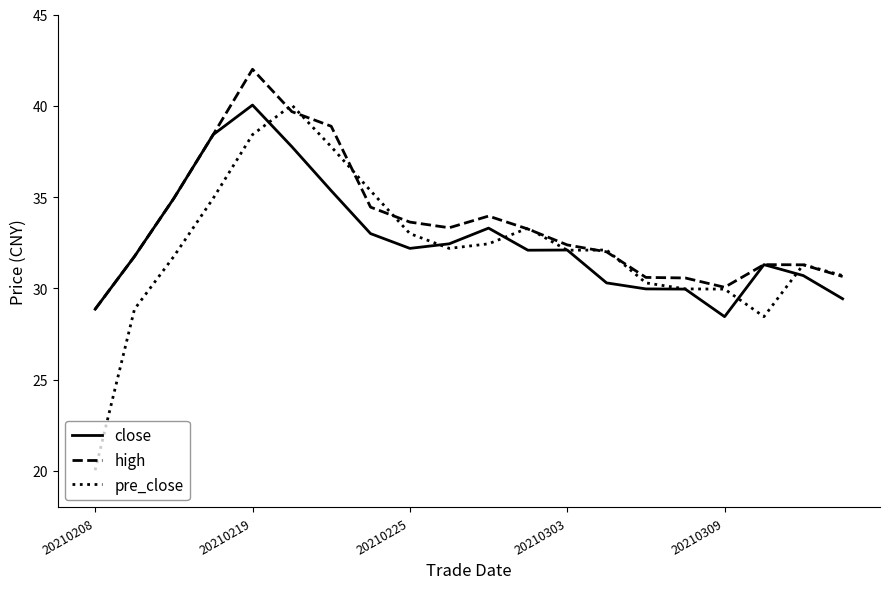

What is the greatest value displayed?

42.0